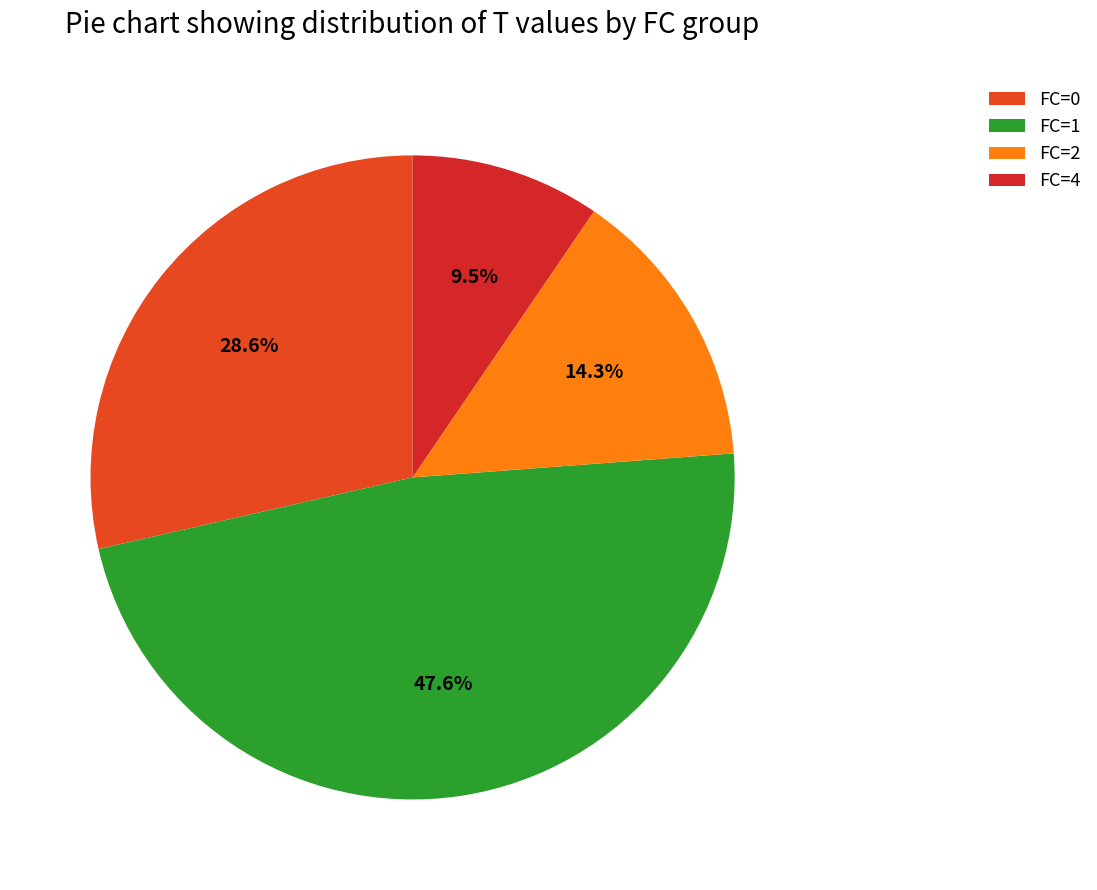

Is there any slice that represents more than half of the pie?

No